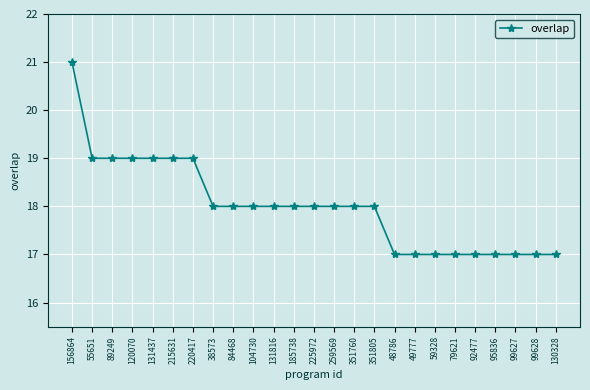

What is the sum of all values?

450